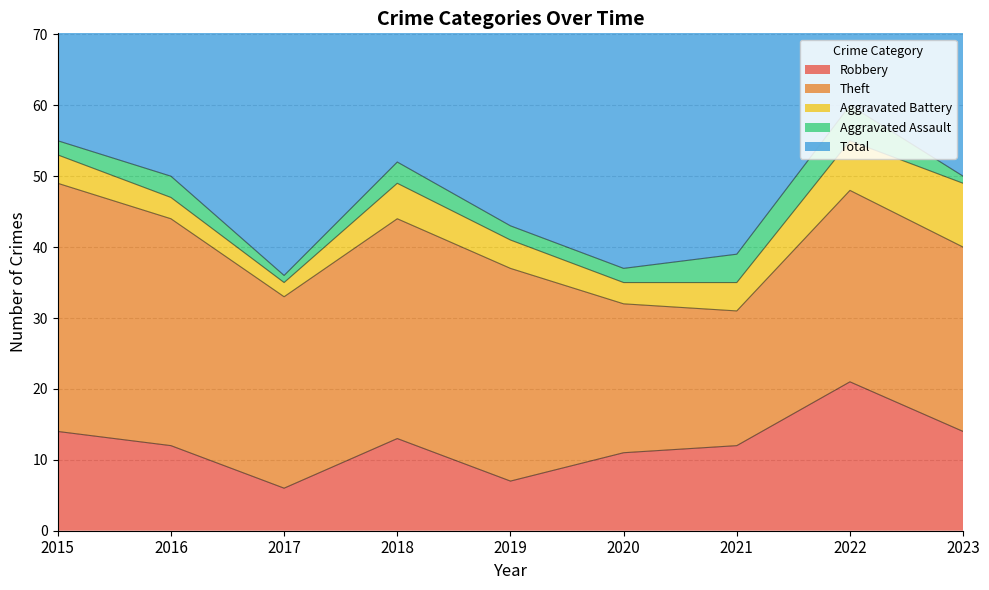

At which label does Aggravated Battery reach its peak?

2023